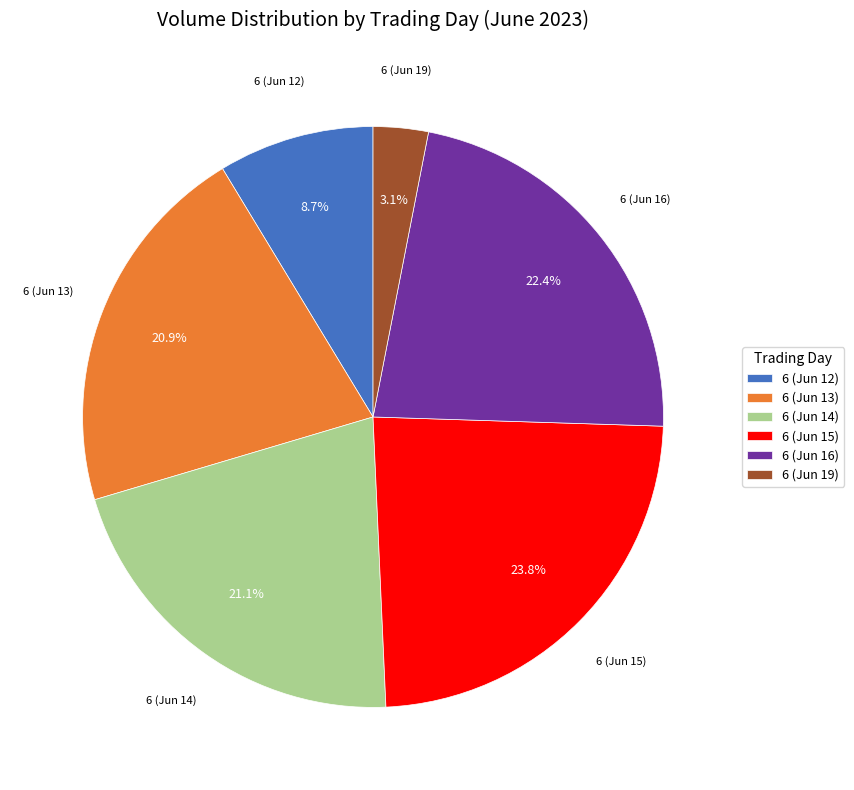

Is the sum of 6 (Jun 16) and 6 (Jun 13) greater than half?

No